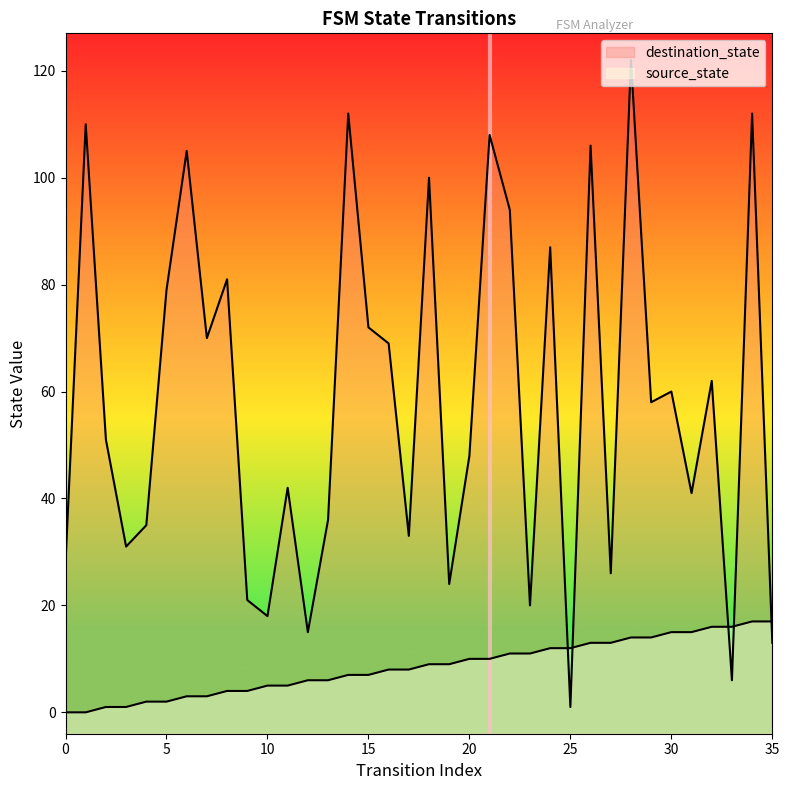

Which category has the highest value in the destination_state series?

28